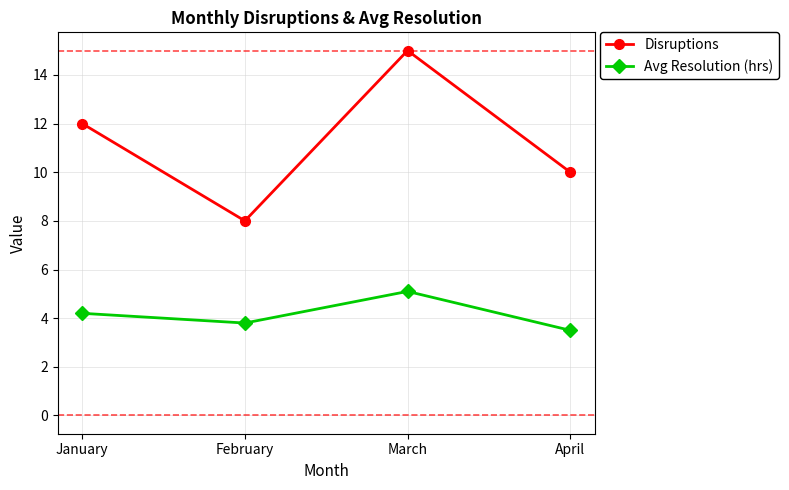

How many Disruptions values are between 10 and 15?

3